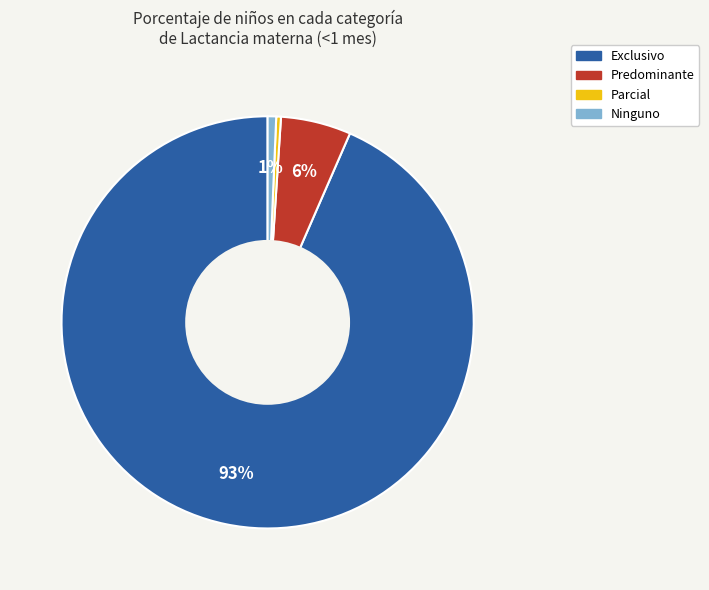

Which slice is the largest?

Exclusivo